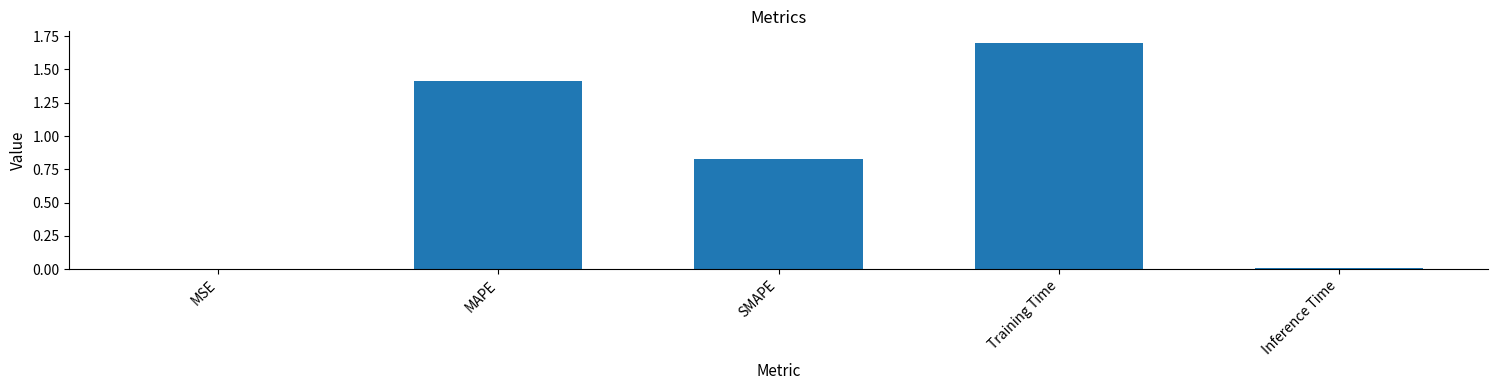

What is the greatest value displayed?

1.7